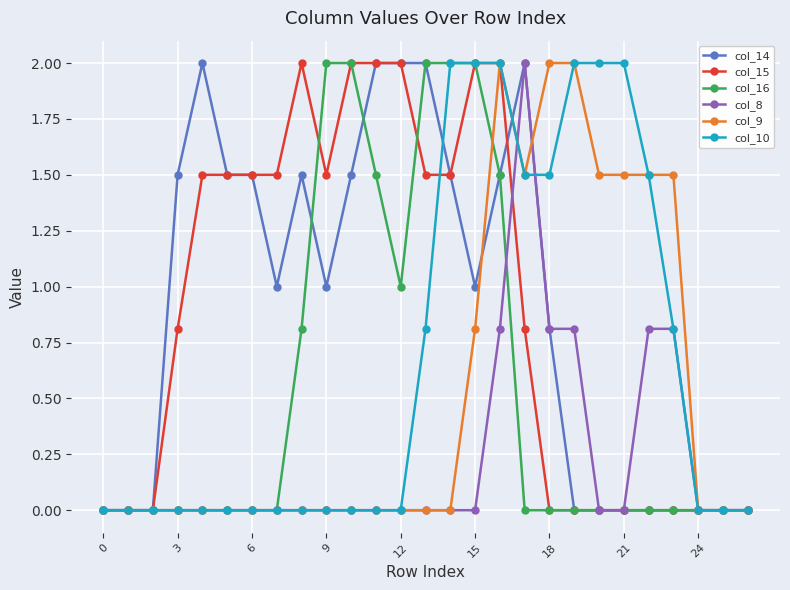

What is the maximum value shown in the chart?

2.0